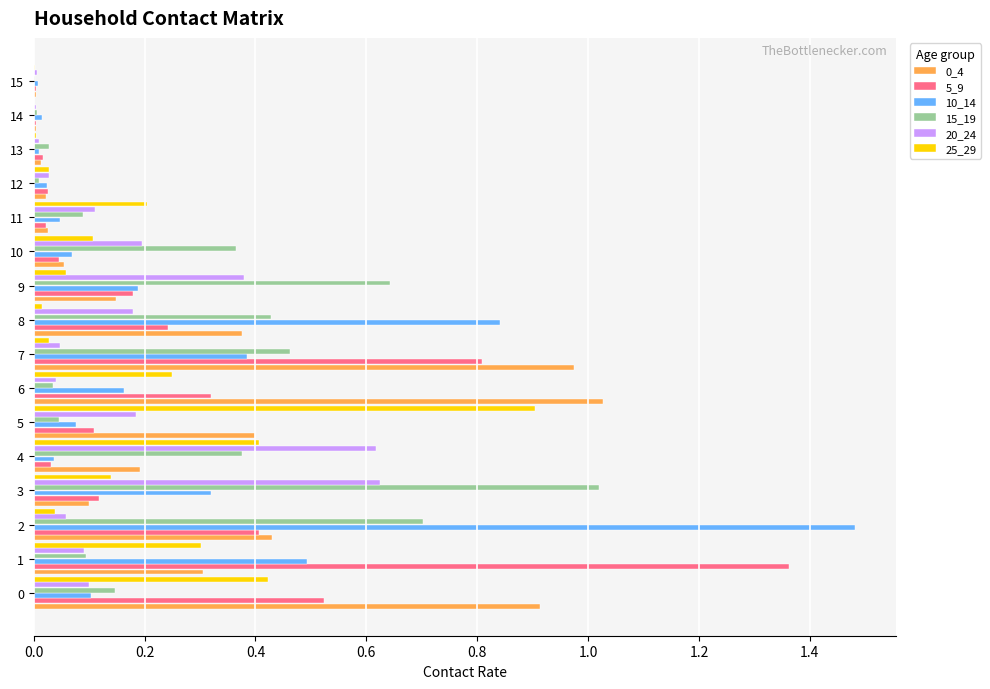

What is the total value across all series at 5?

1.7